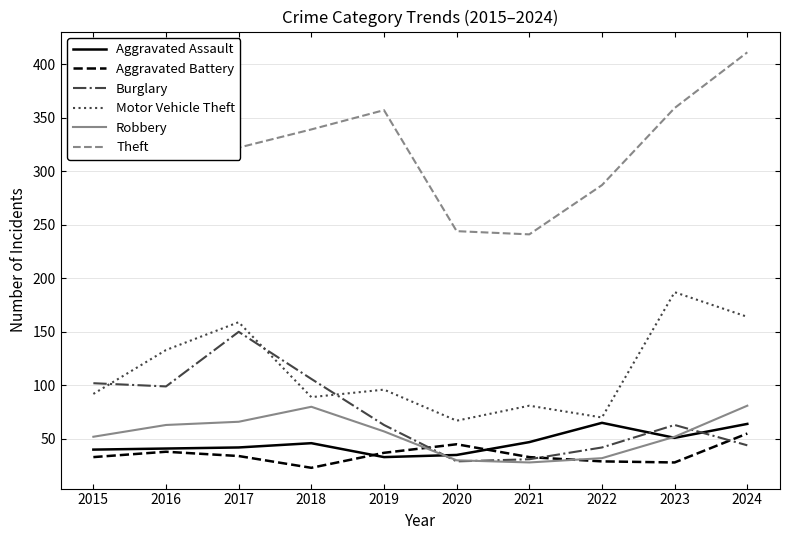

The Aggravated Assault series shows 42 at 2017. True or false?

True